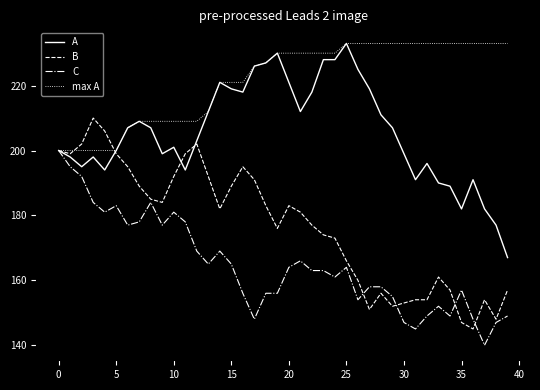

Which series has the largest total across all categories?

max A